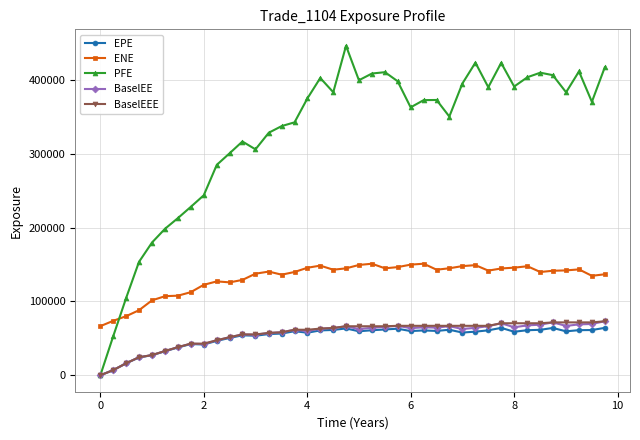

What is the maximum value shown in the chart?

446566.0